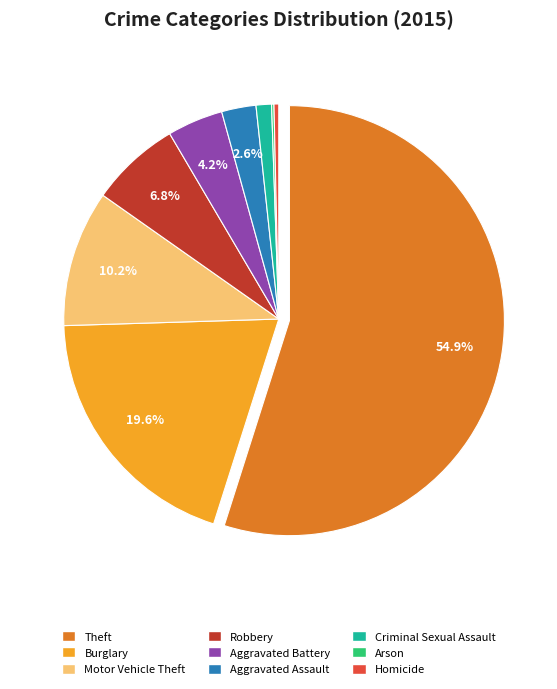

To the nearest percent, what is the difference between the largest and smallest slice percentages?

55%